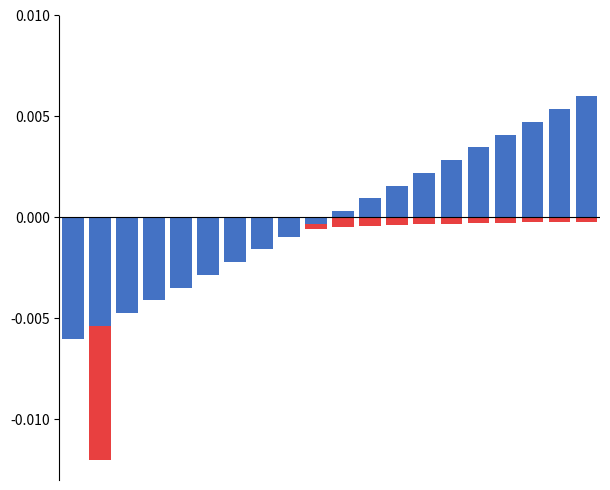

Does the chart contain stacked bars?

No